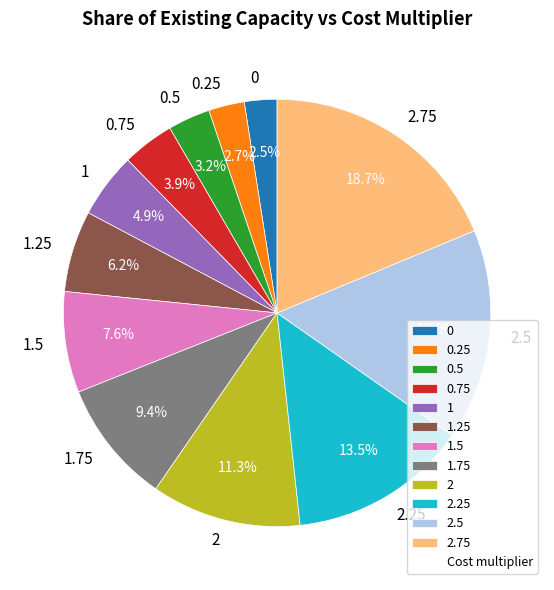

How much of the chart is everything except 0.25?

97.3%